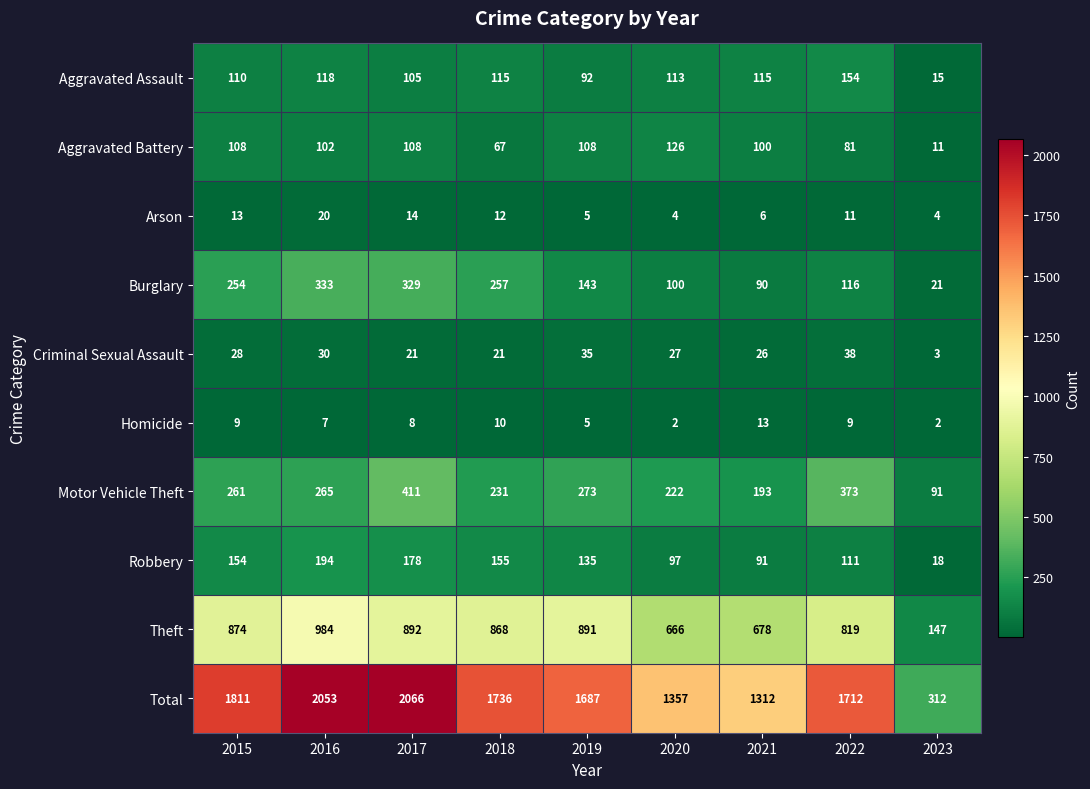

At which category is the sum across all series the highest?

2017